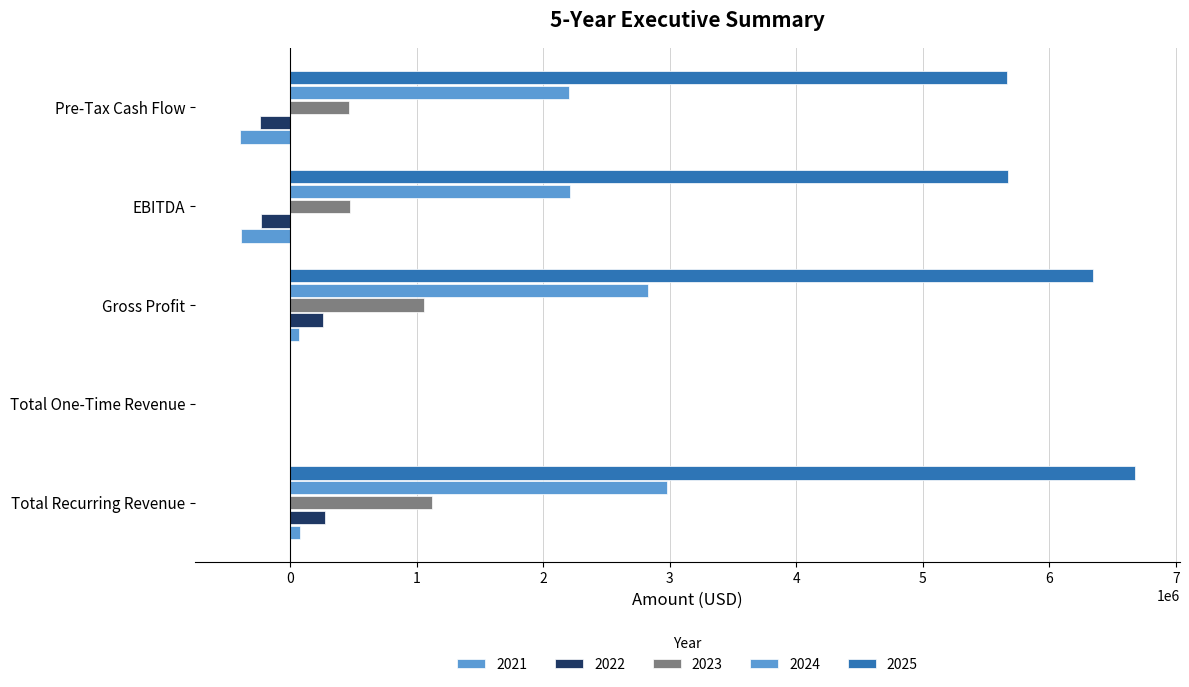

At which category does the chart reach its minimum across all series?

Pre-Tax Cash Flow